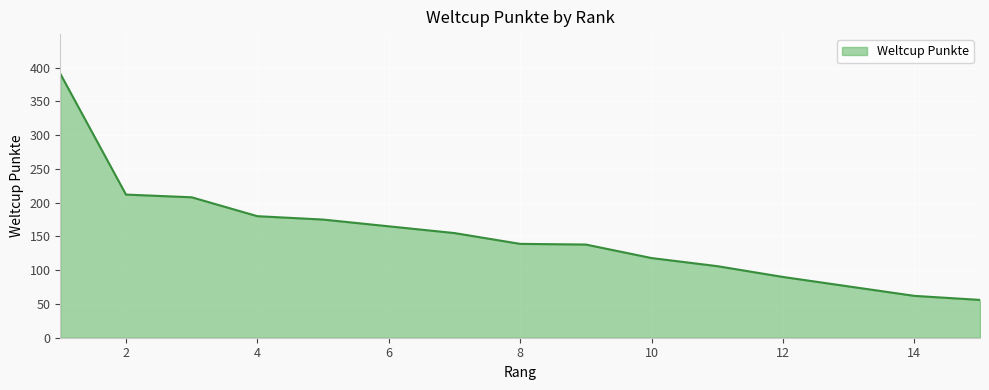

How many categories are shown in the chart?

15